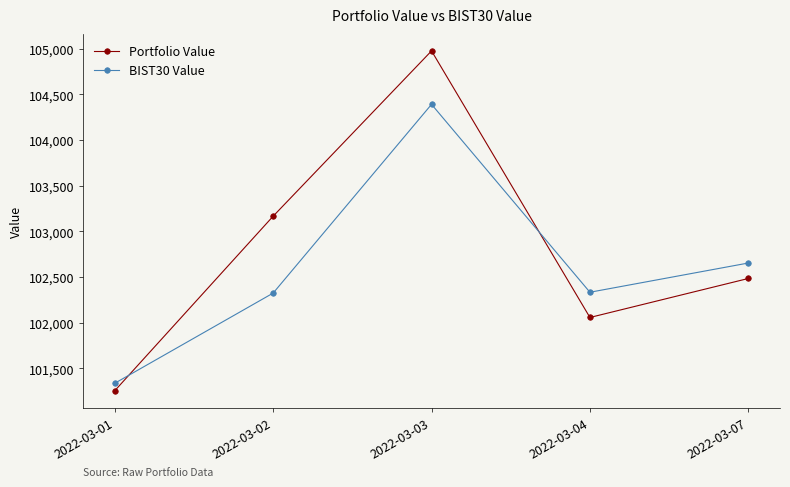

Does the chart have visible grid lines?

No